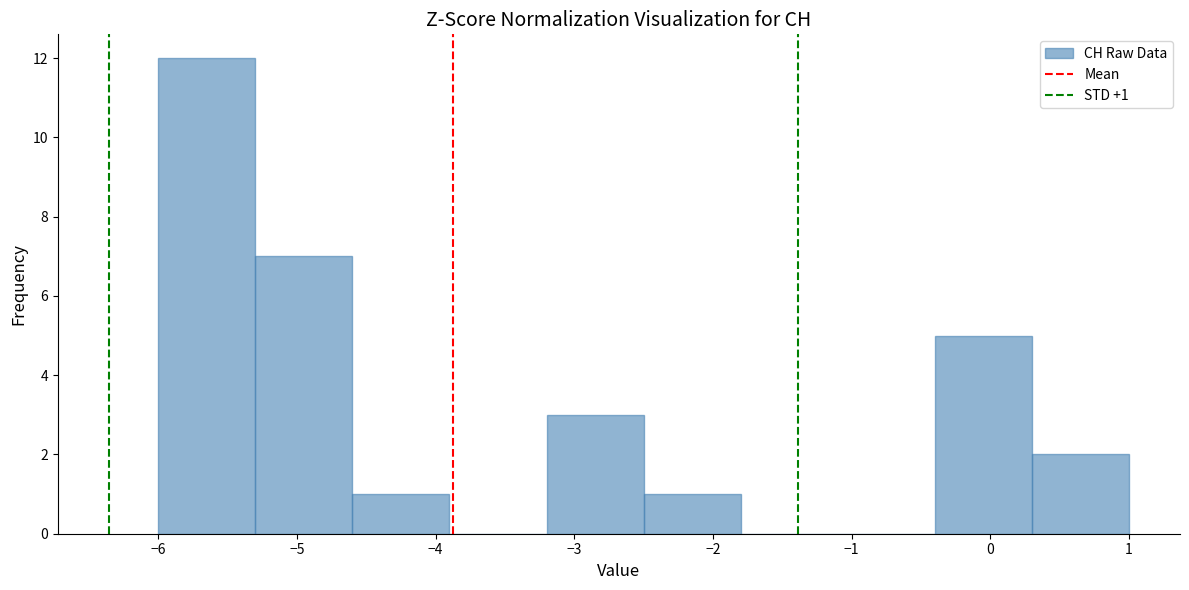

Which range on the x-axis has the tallest bar?

-6.0 to -5.3